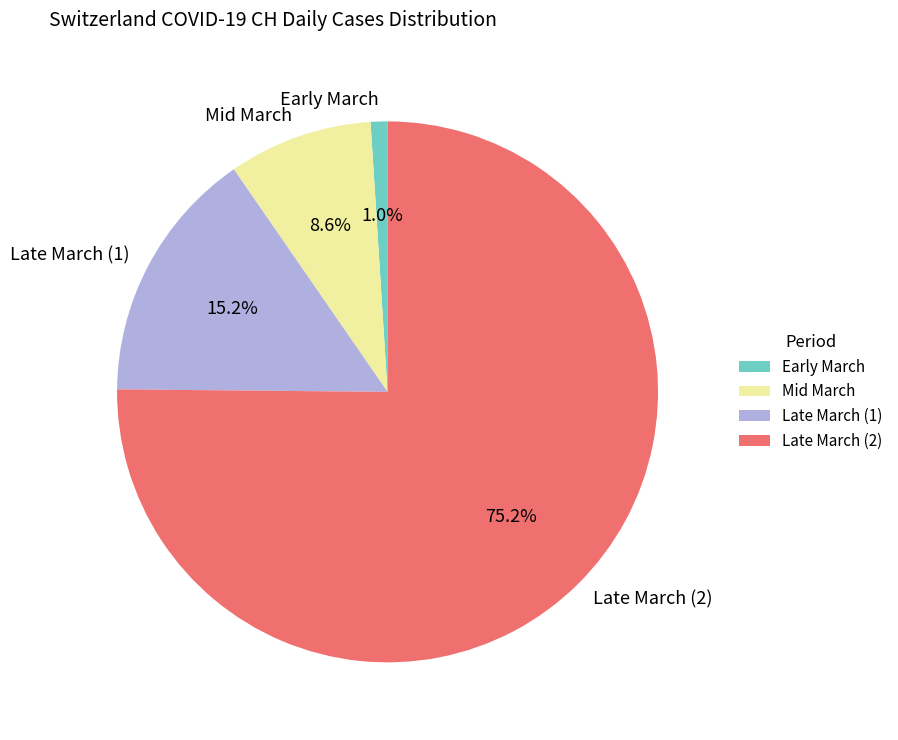

Does Late March (1) represent more than half of the total?

No